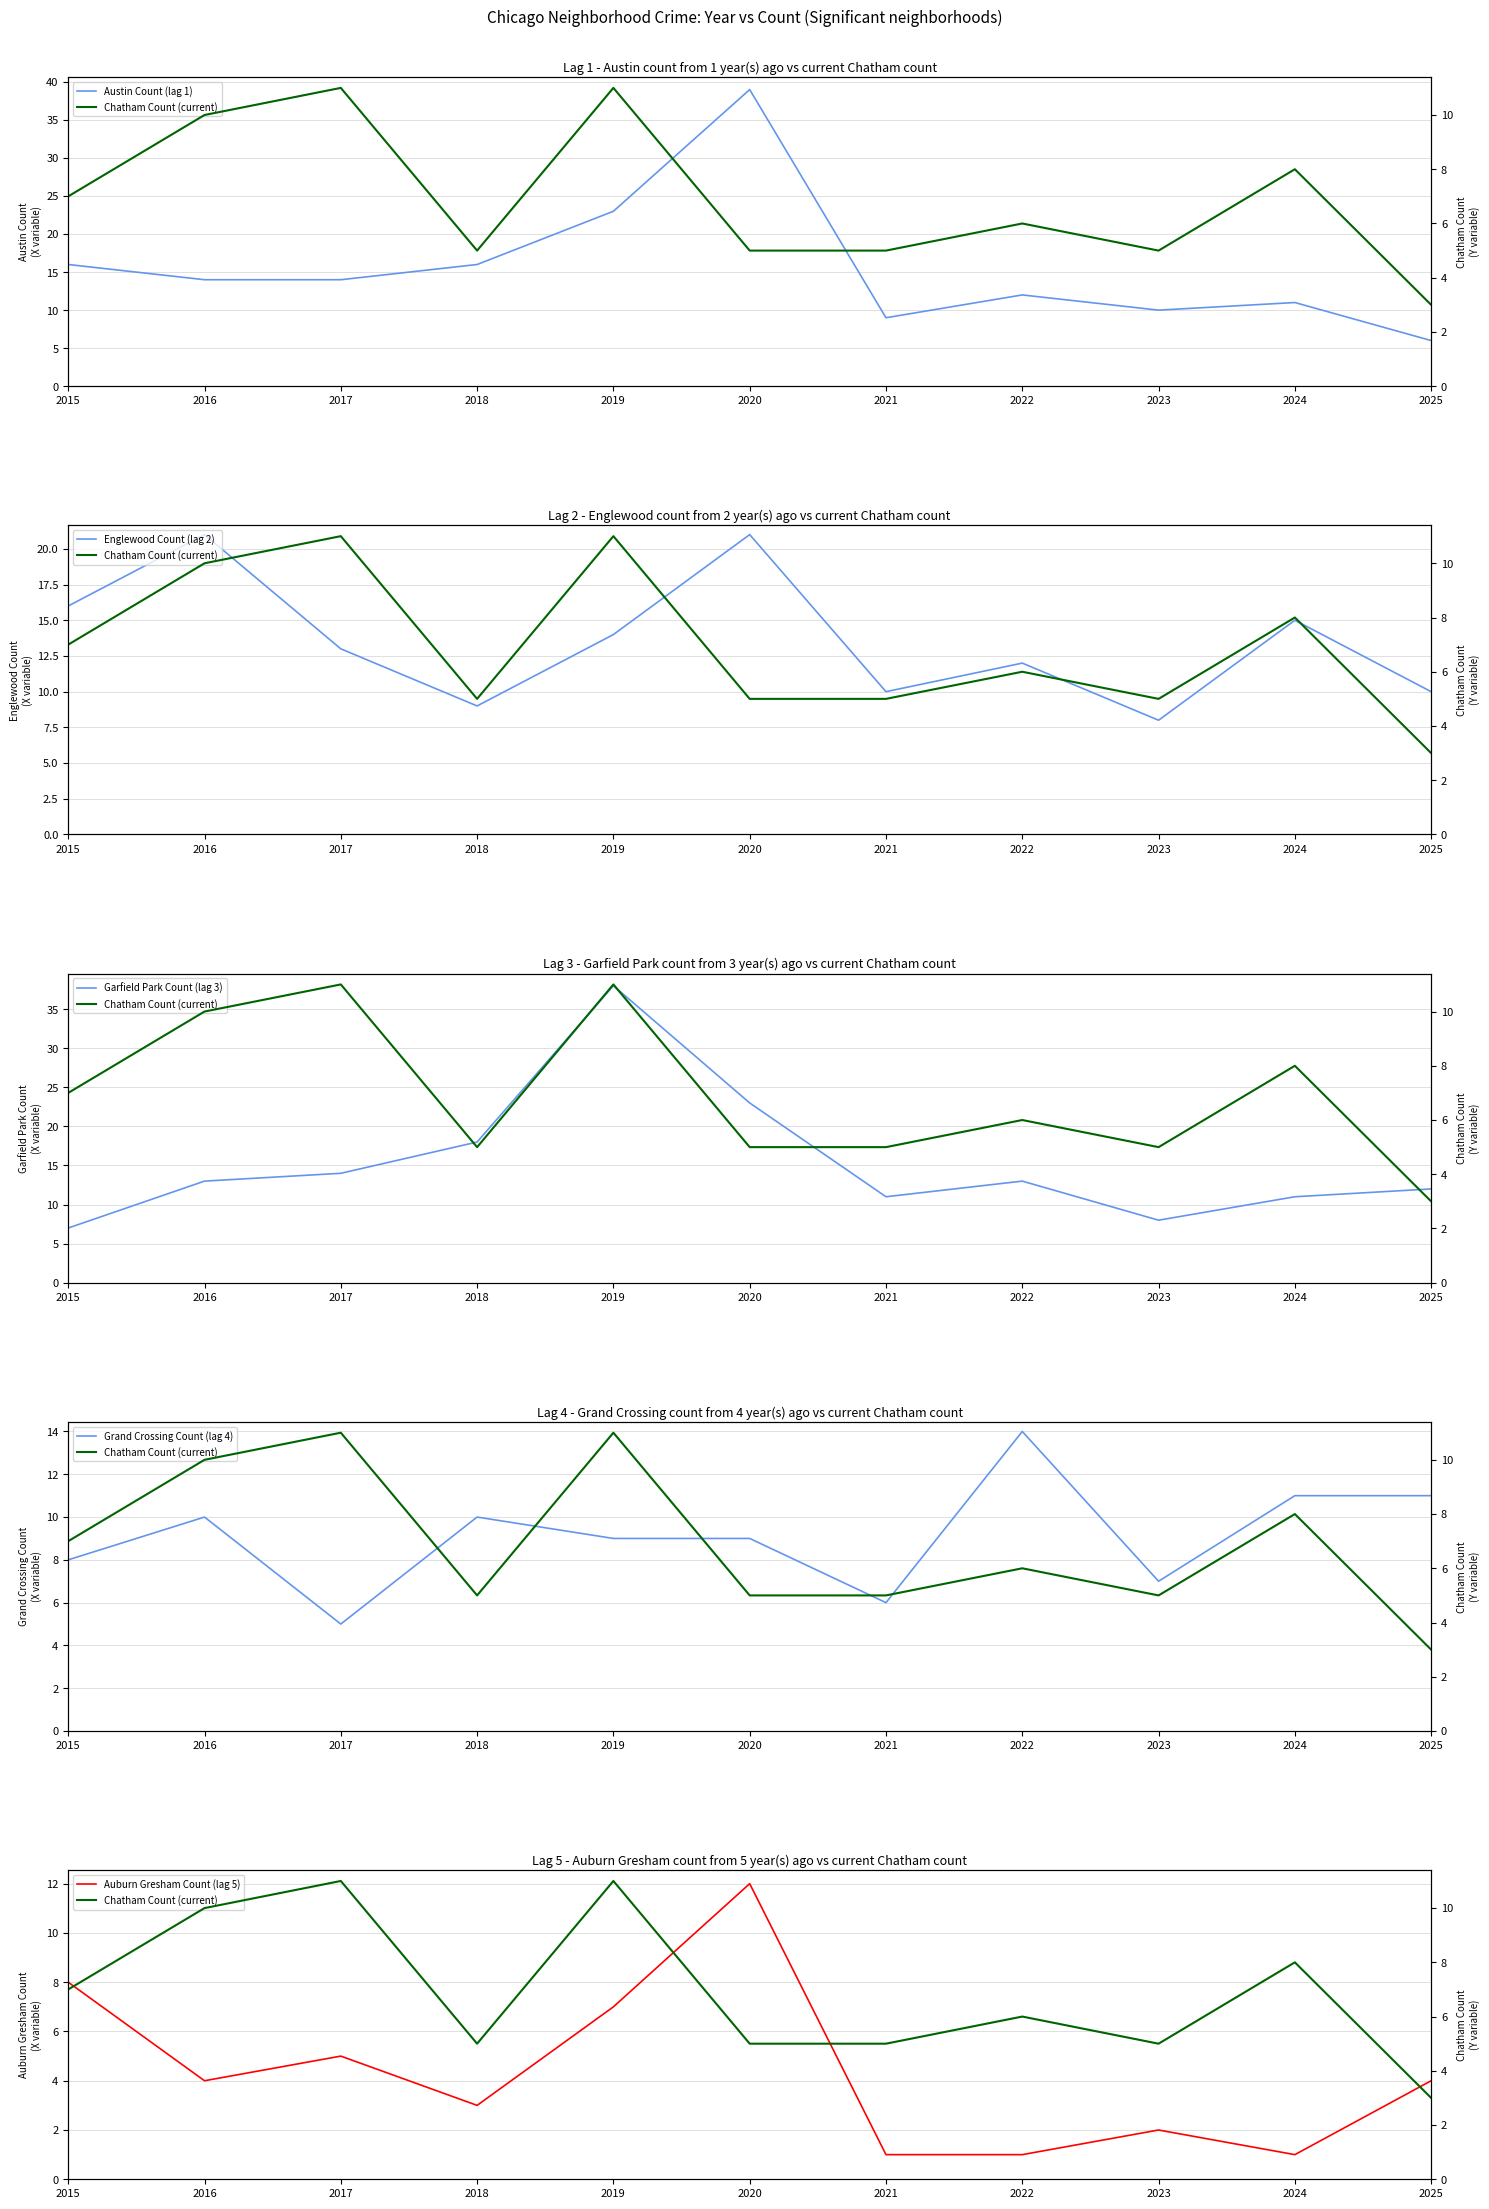

How many lines are shown in the chart?

6